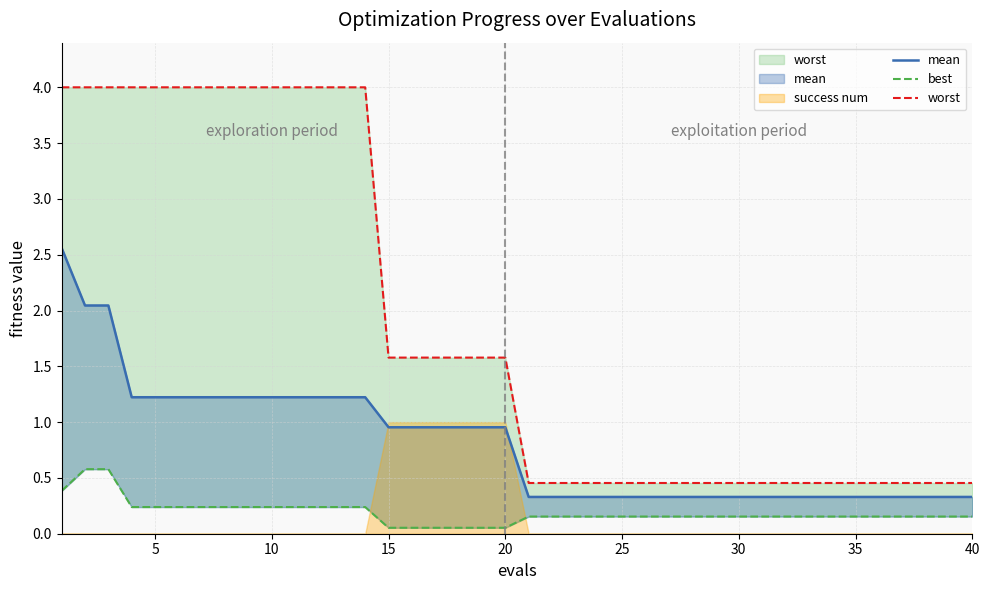

True or false: best and worst intersect in this chart.

False